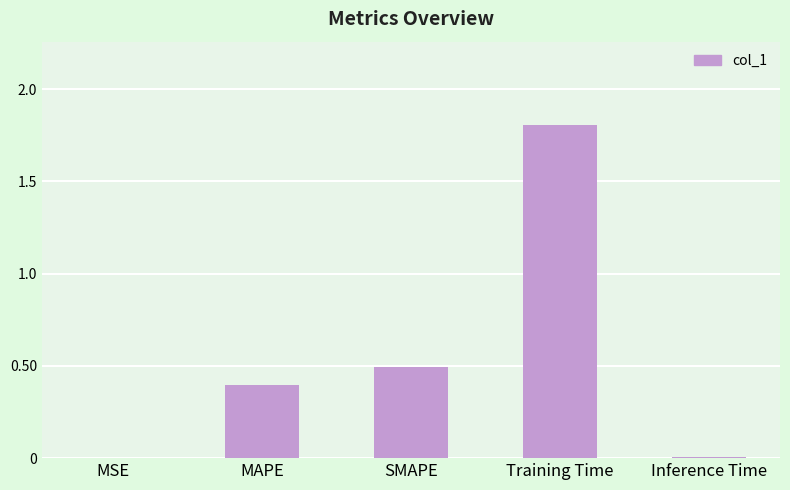

What is the greatest value displayed?

1.8